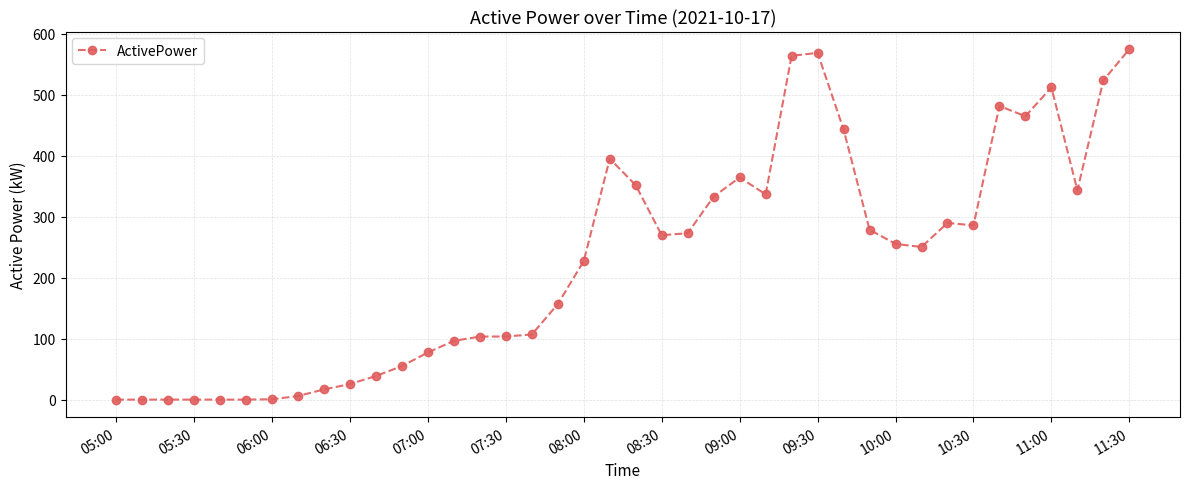

True or false: the data has more than 1 interior local peaks.

True